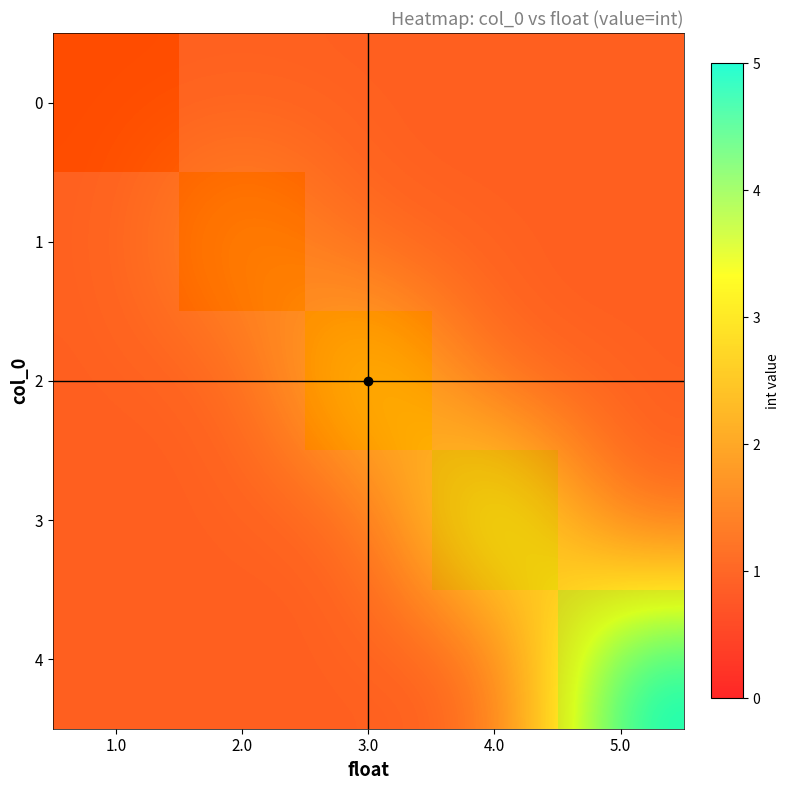

The value of 3 at 1.0 is 1. True or false?

True